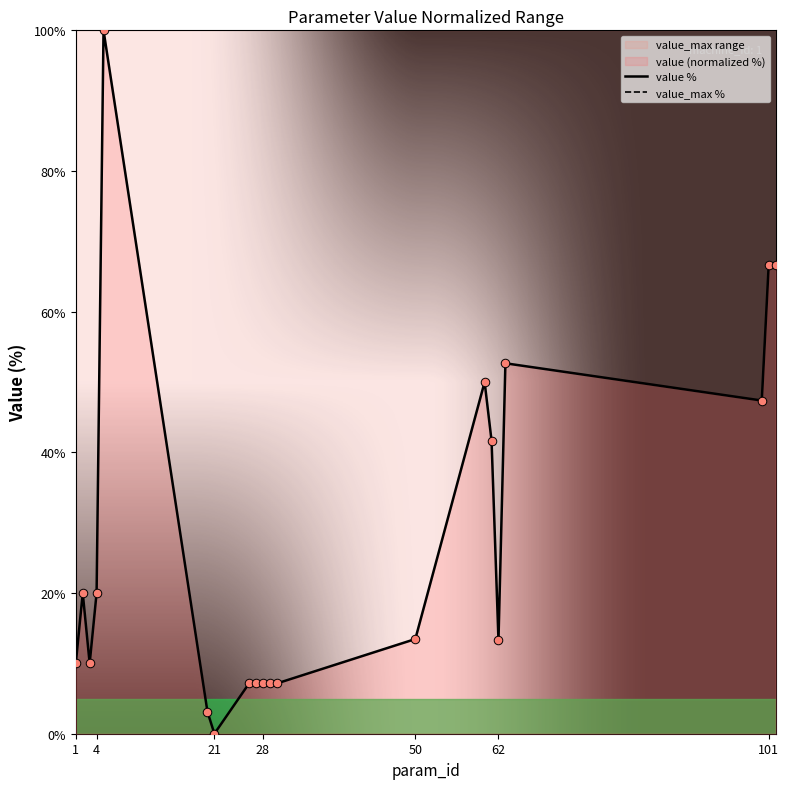

Which series has the largest total across all categories?

value_max %